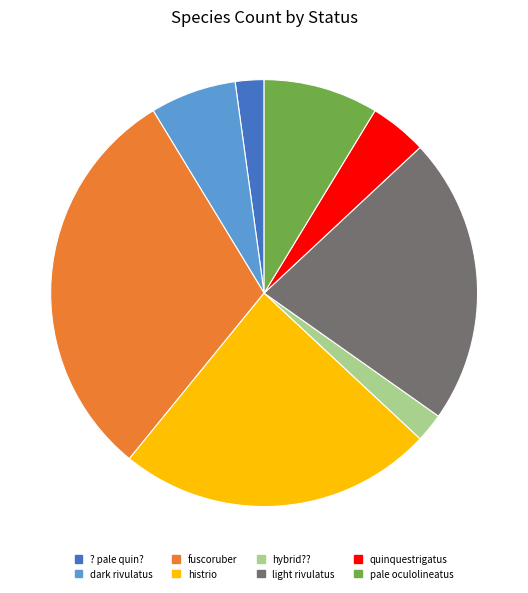

How many slices are in this pie chart?

8